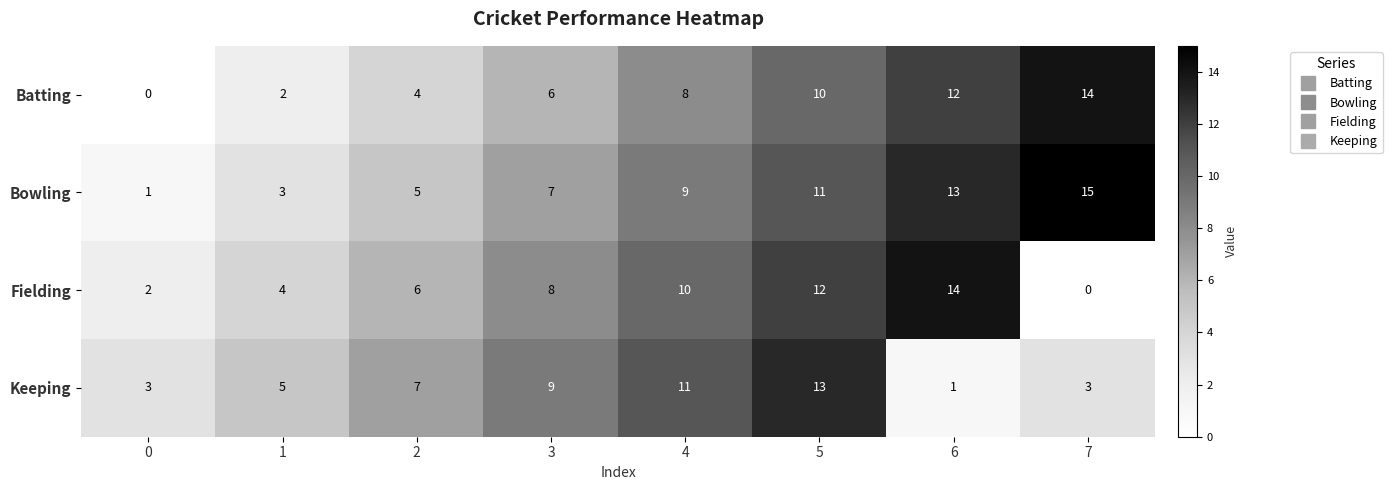

What is the difference between the highest and lowest values at 3?

3